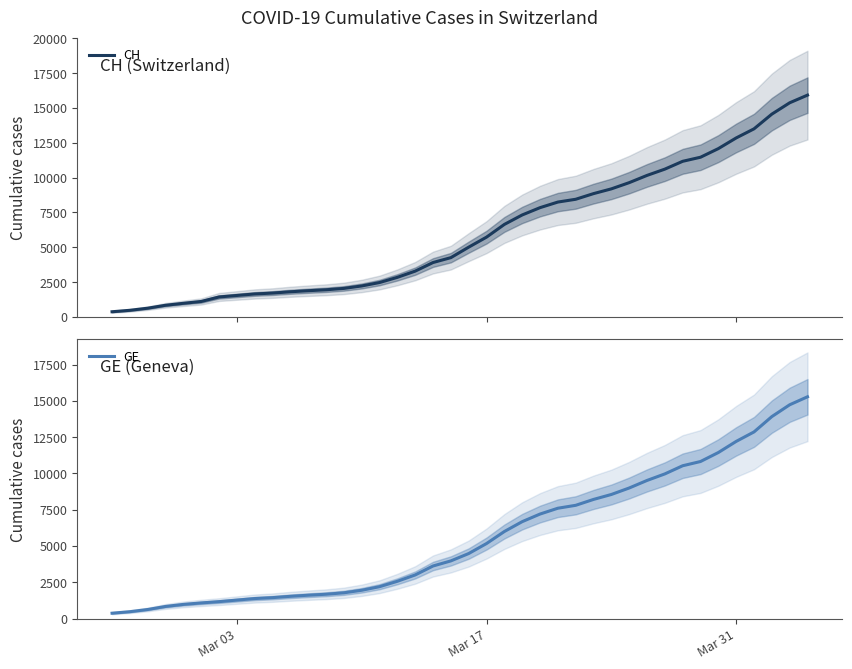

Rank the series by their maximum value, from highest to lowest.

CH, GE